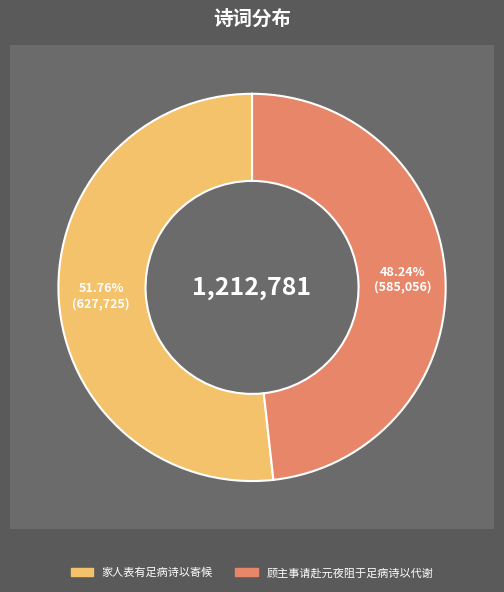

Rank the categories by value from lowest to highest.

顾主事请赴元夜阻于足病诗以代谢, 家人表有足病诗以寄候